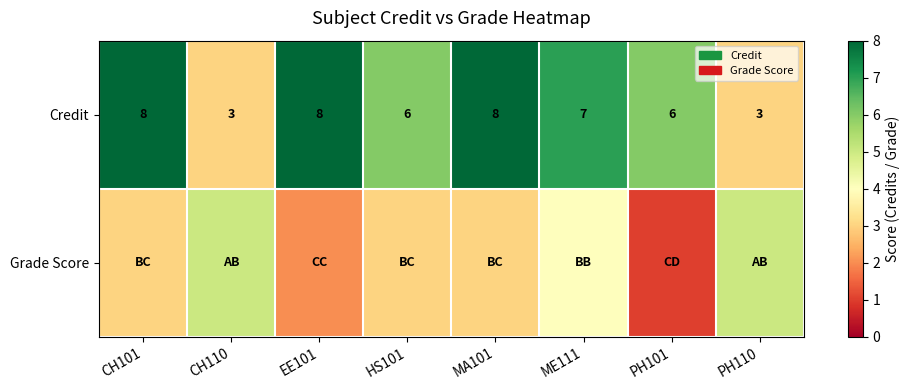

Between ME111 and CH101, which is larger?

CH101